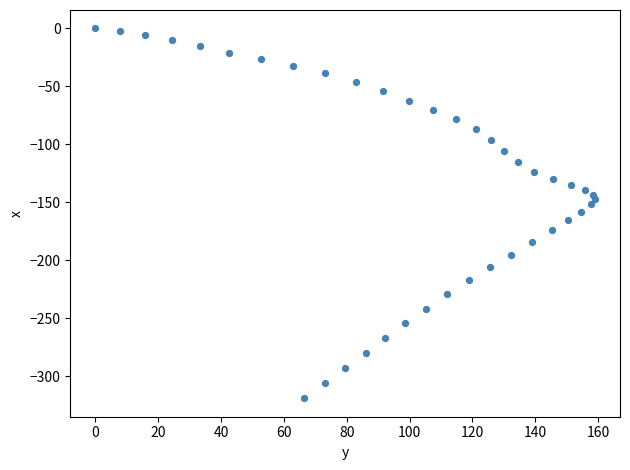

What is the range of X values (max minus min)?

159.0